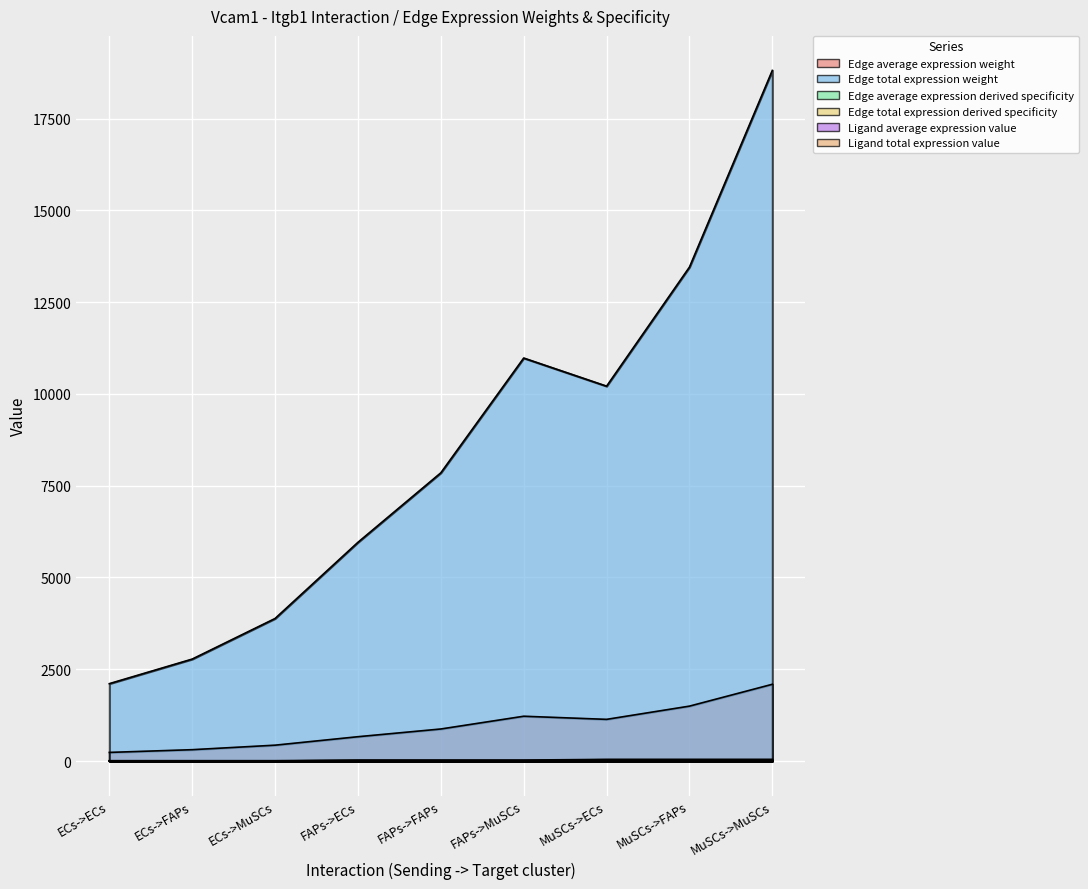

True or false: Ligand total expression value and Edge average expression derived specificity cross at least once.

False